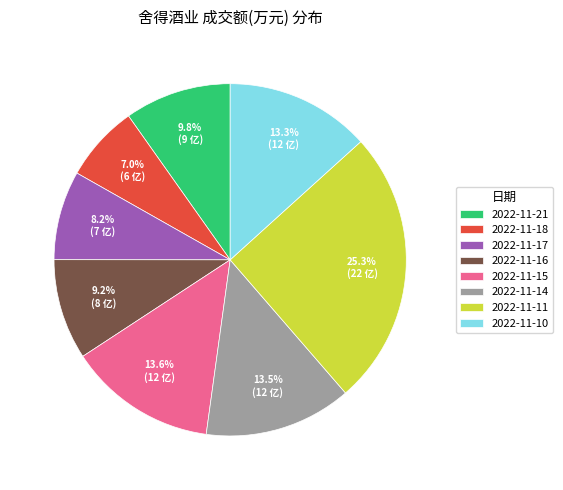

To the nearest percent, what is the average slice percentage?

12%